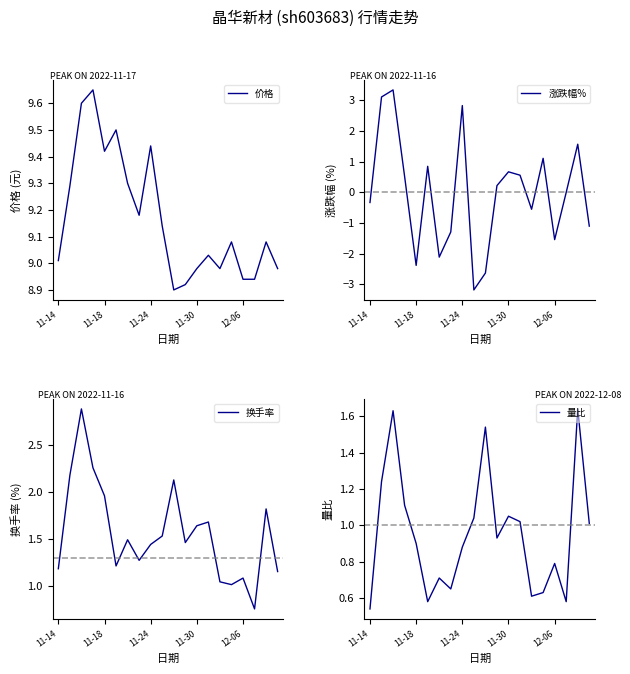

Which category has the lowest value in the 量比 series?

11-14